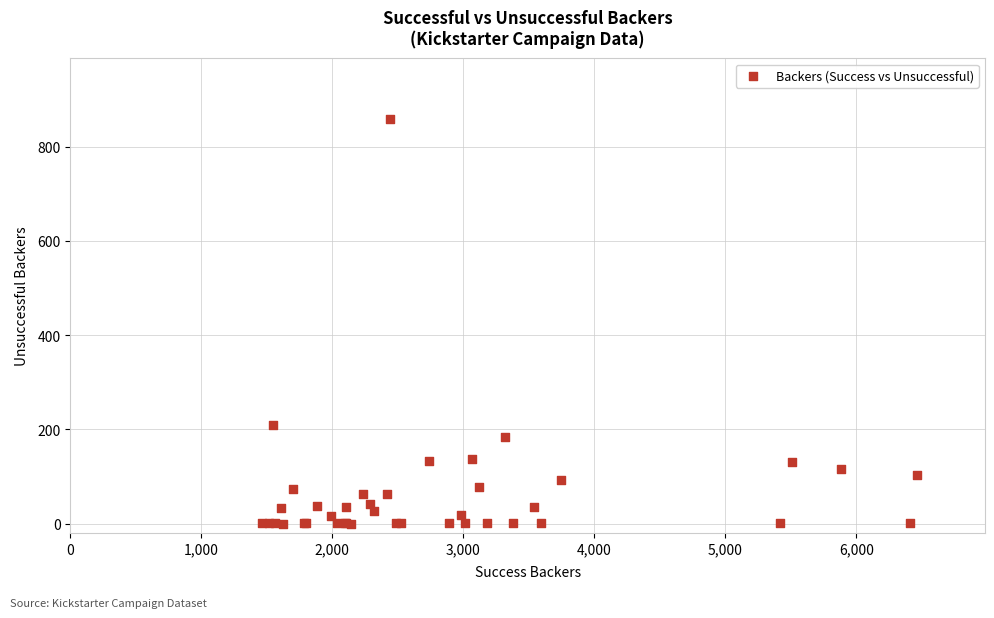

What Y value in the scatter plot is closest to 429?

210